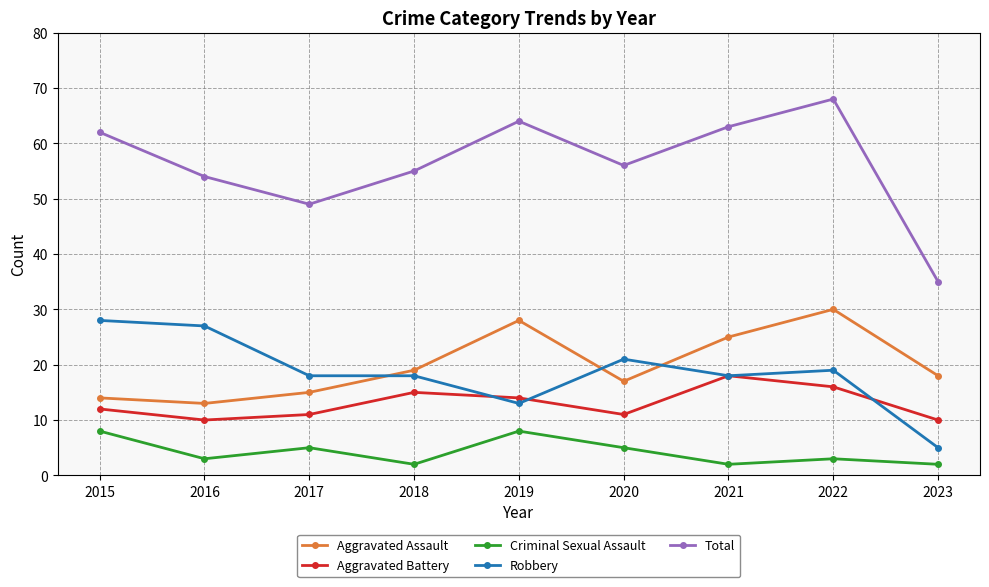

How many distinct data groups are displayed?

5